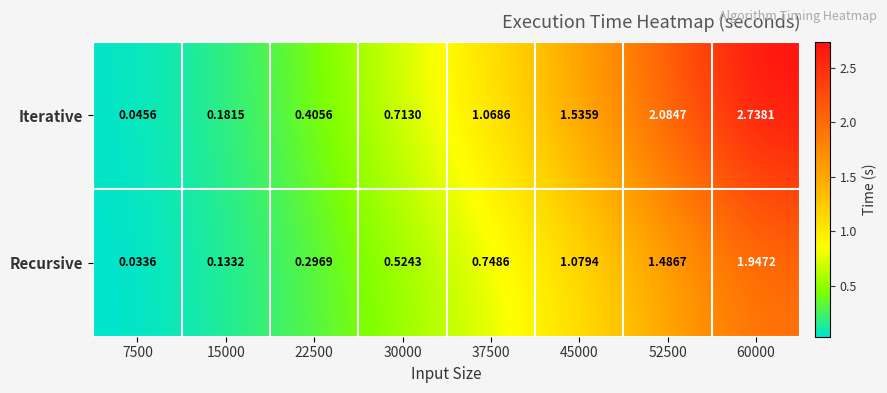

Rank the series at 45000 from highest to lowest value.

Iterative, Recursive